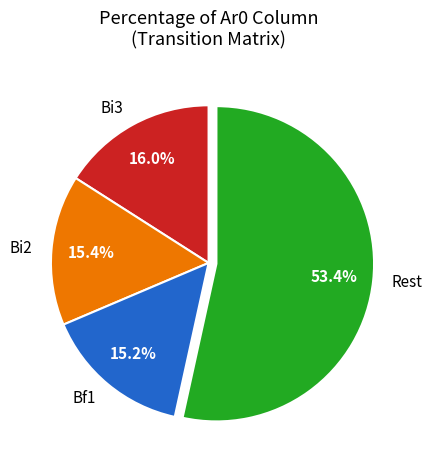

Does any single category account for the majority?

Yes